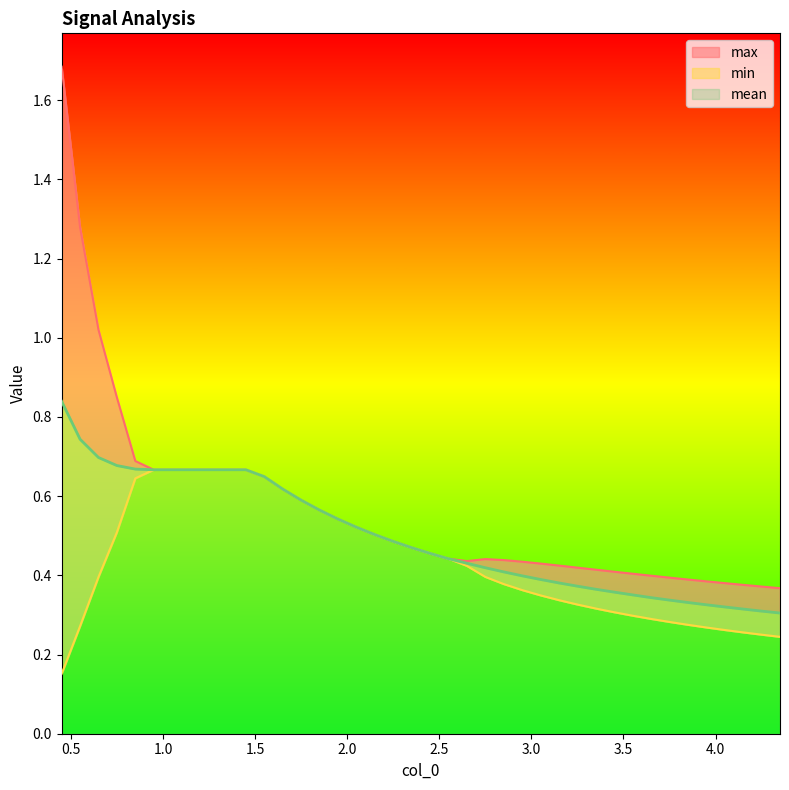

Count the number of data series in this chart.

3